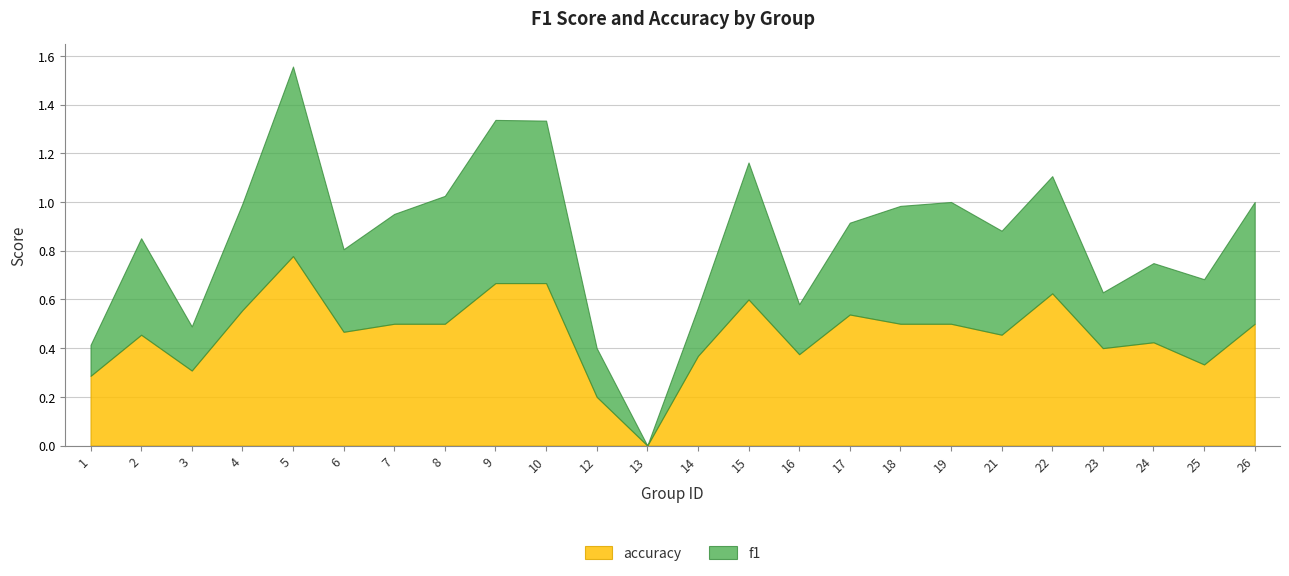

Between which two adjacent categories do f1 and accuracy first intersect?

7 and 8